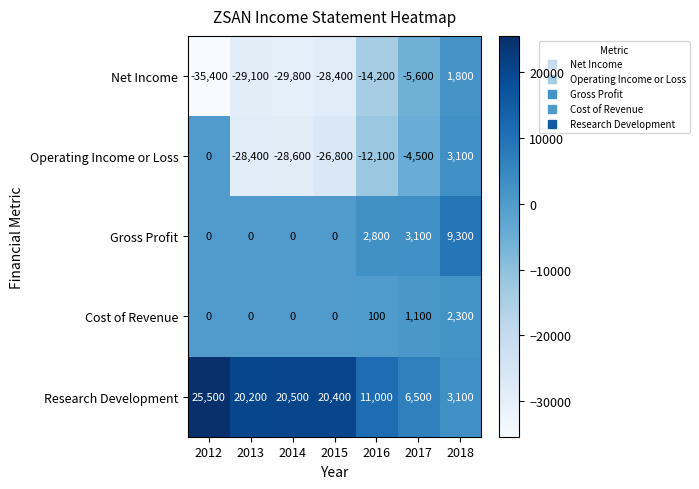

List the series in order of their peak value, lowest first.

Net Income, Cost of Revenue, Operating Income or Loss, Gross Profit, Research Development